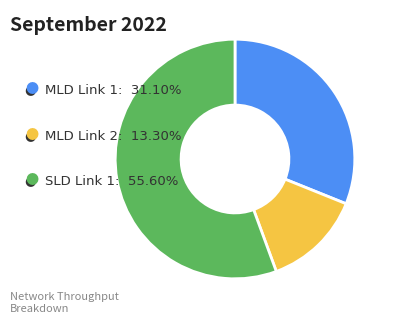

Does any single category account for the majority?

Yes